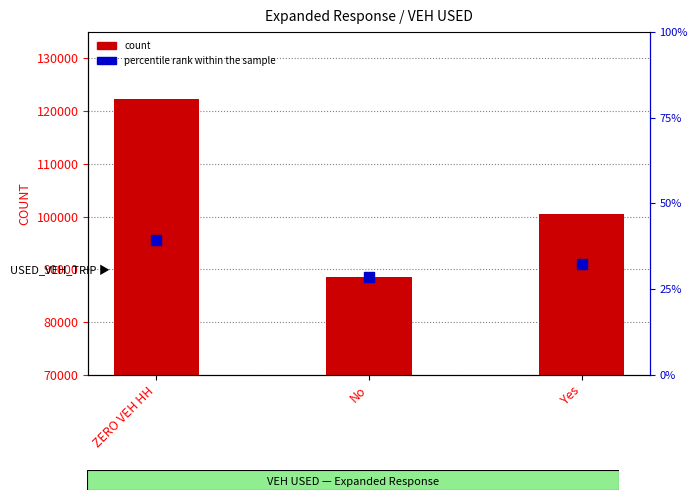

What are all the series names shown in the legend?

count, percentile rank within the sample